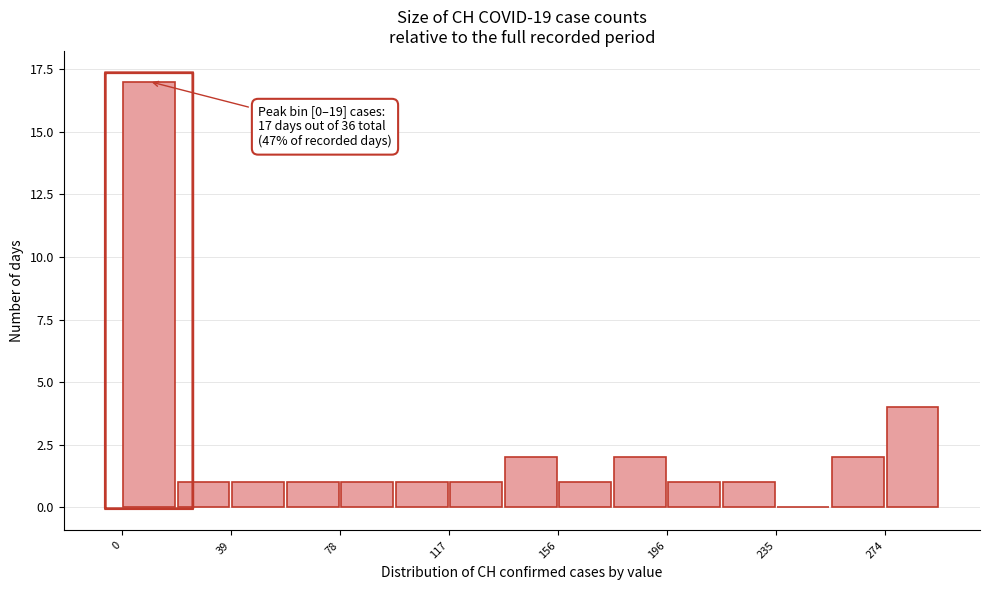

Read against the x-axis, roughly where is the centre of the tallest bar?

10